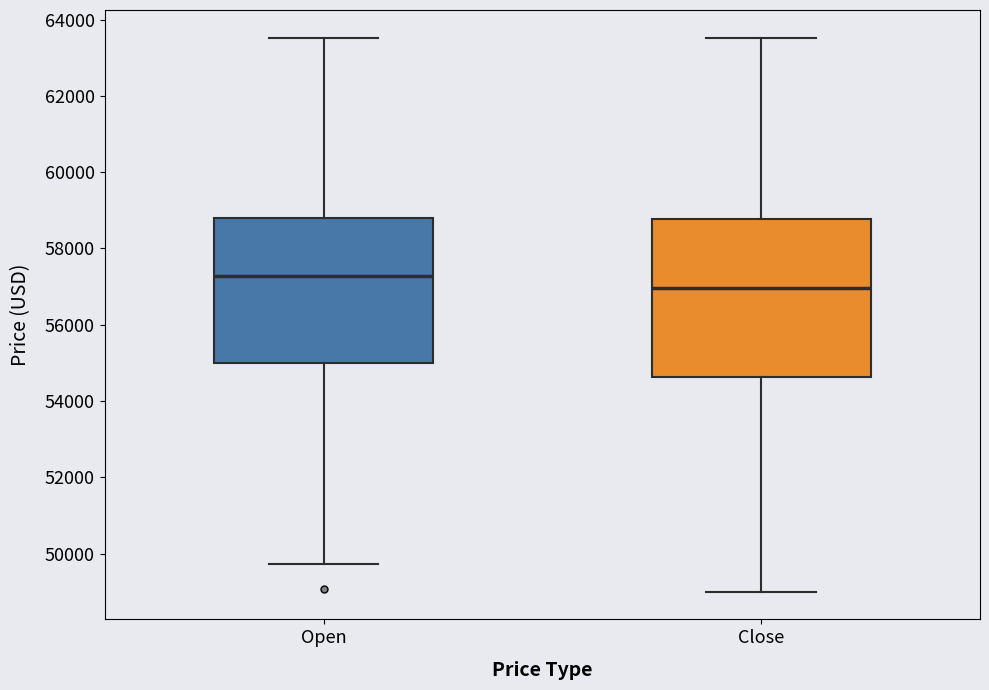

Reading left to right, read every box against the y-axis: the position of its median line, the range the box covers, and the ends of its whiskers. The values are not printed on the chart, so give them approximately, as read against the axis.

Open: median 57200, box 55000 to 58800, whiskers 49800 to 63600
Close: median 57000, box 54600 to 58800, whiskers 49000 to 63600